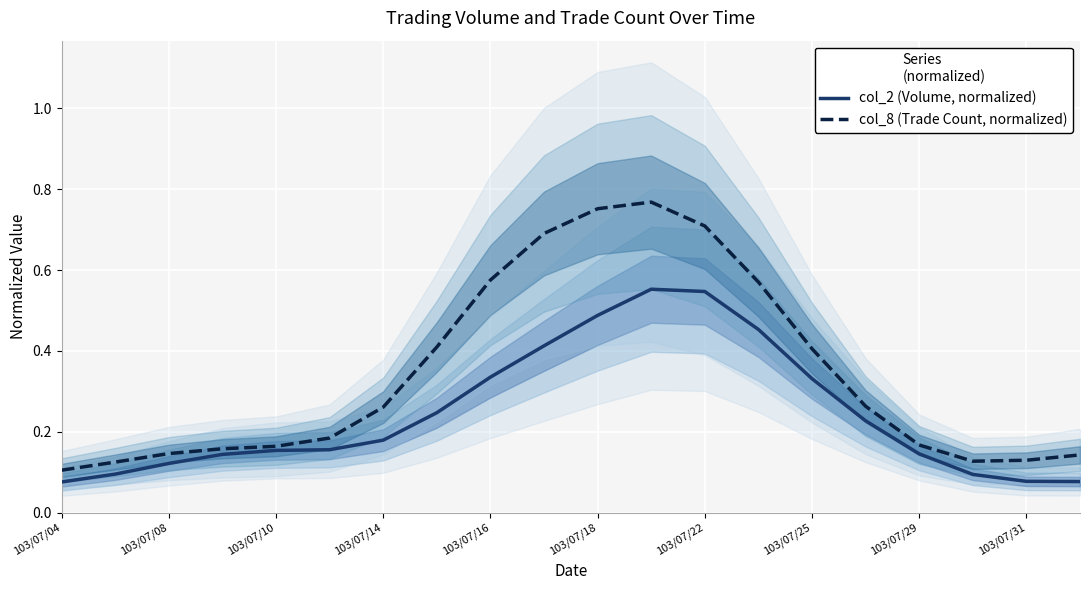

How many interior local peaks does the col_8 (Trade Count, normalized) series have?

1